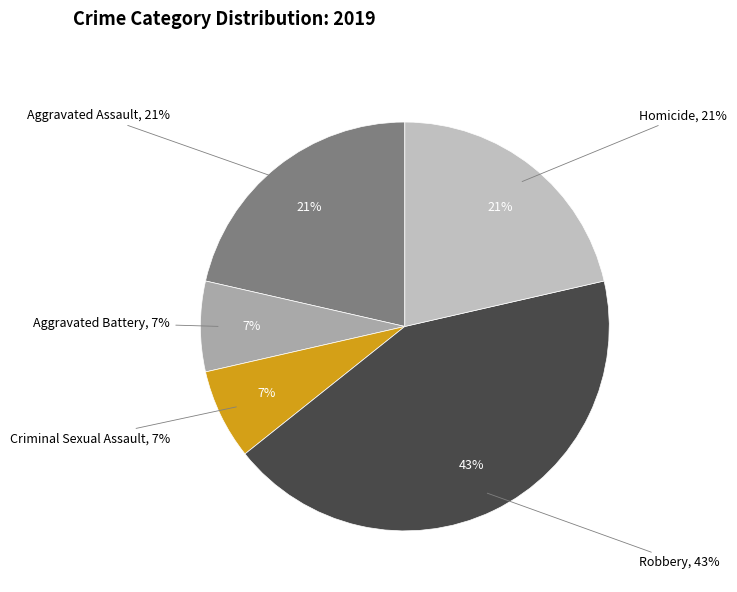

To the nearest percent, what is the average slice percentage?

20%